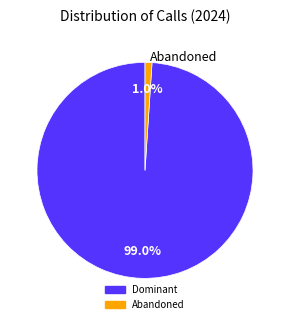

Is there any slice that represents more than half of the pie?

Yes